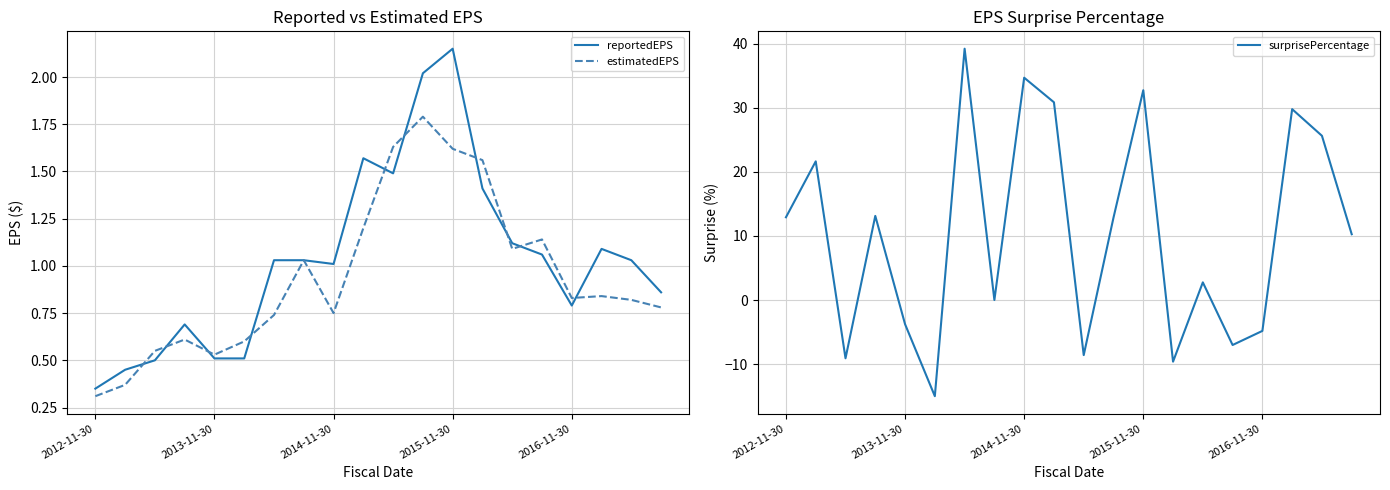

What is the lowest value of the estimatedEPS series?

0.3